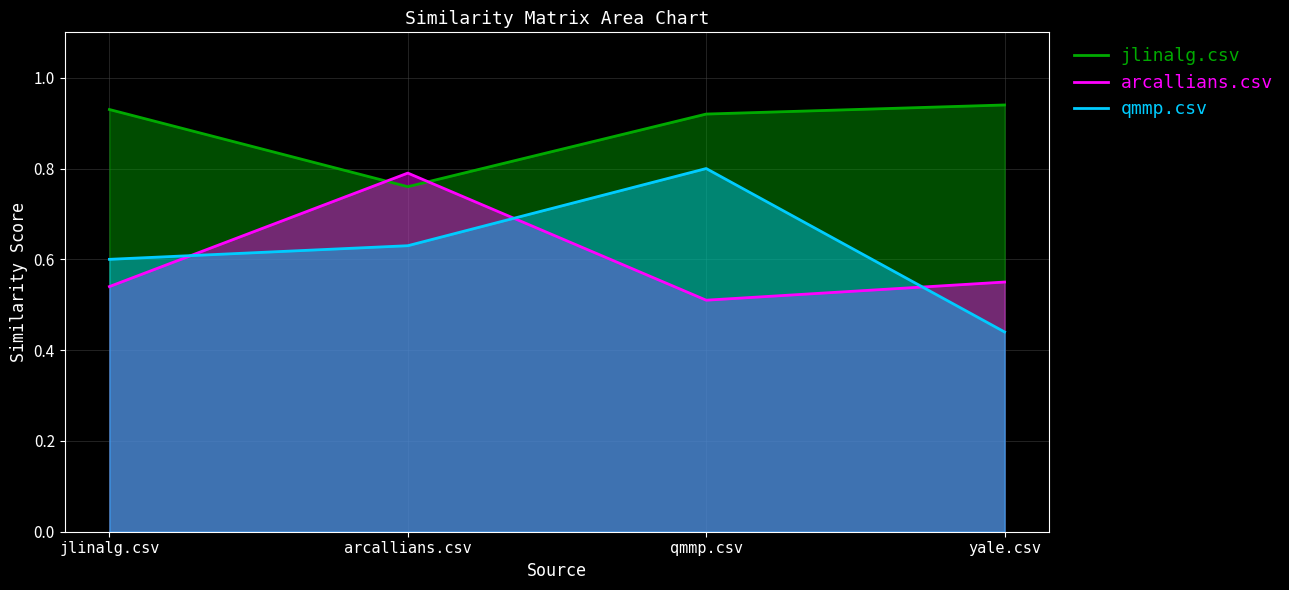

Which series has the largest total across all categories?

jlinalg.csv